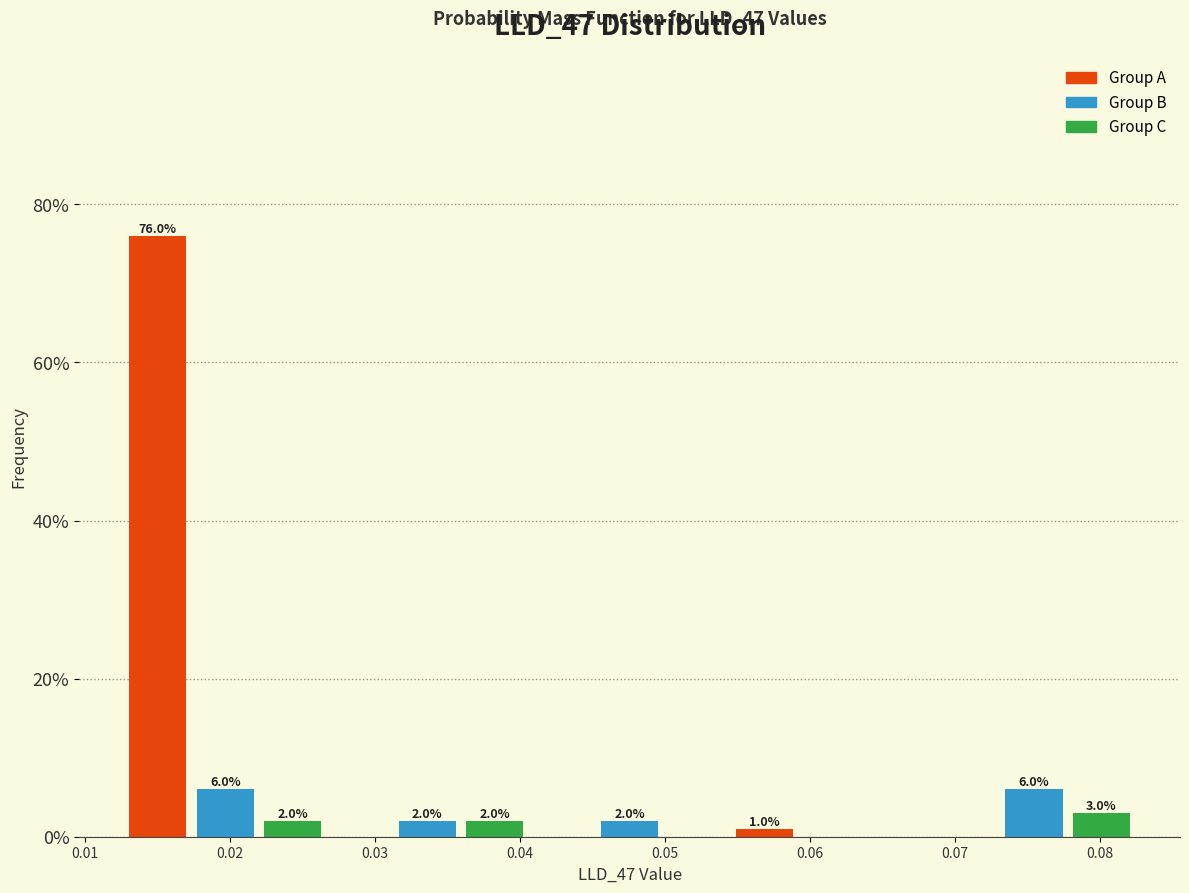

Which range on the x-axis has the tallest bar?

0.013 to 0.017